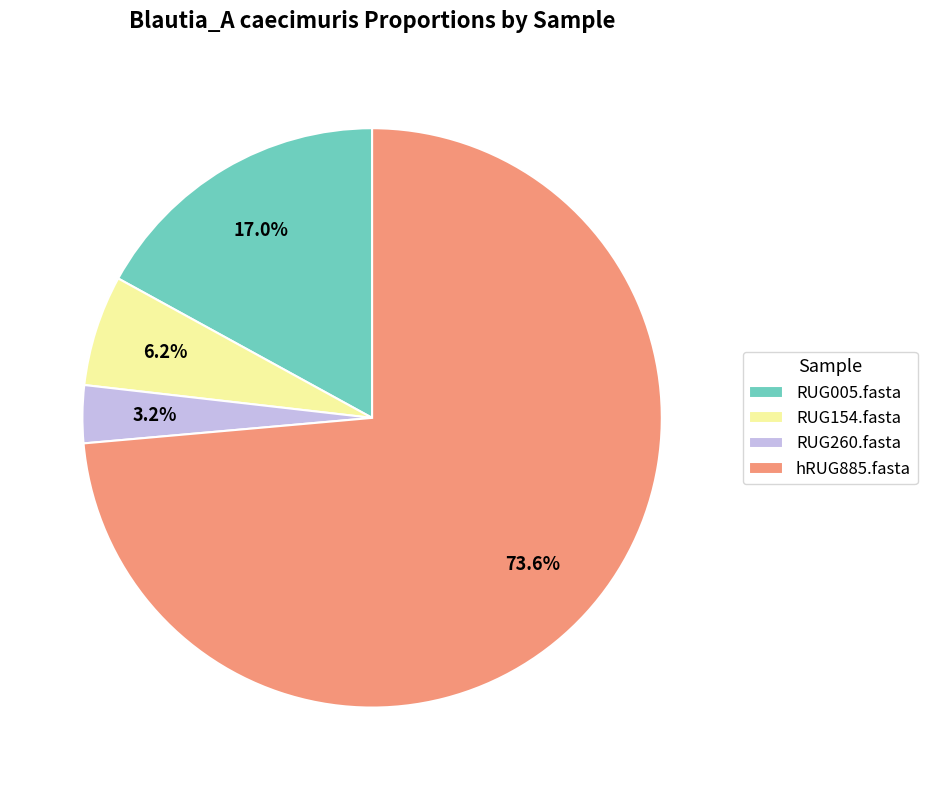

Which slice is the largest?

hRUG885.fasta